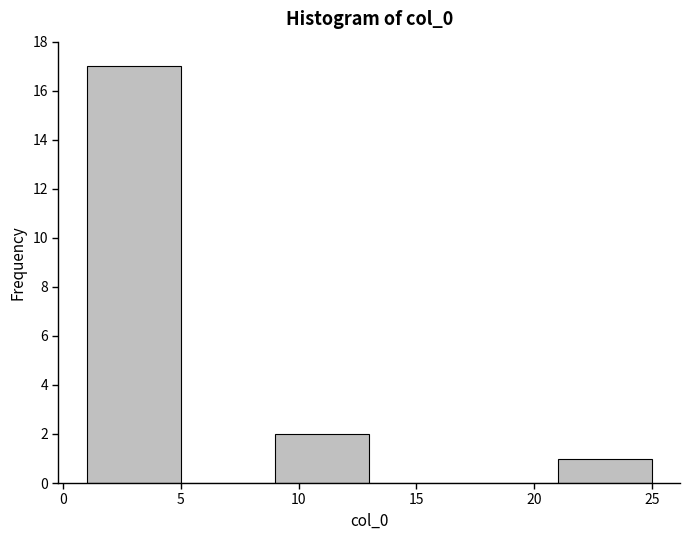

Reading left to right, transcribe this chart: for each bar, give the range it covers on the x-axis and its height. The values are not printed on the chart, so give them approximately, as read against the axis.

1 to 5: 17
5 to 9: 0
9 to 13: 2
13 to 17: 0
17 to 21: 0
21 to 25: 1